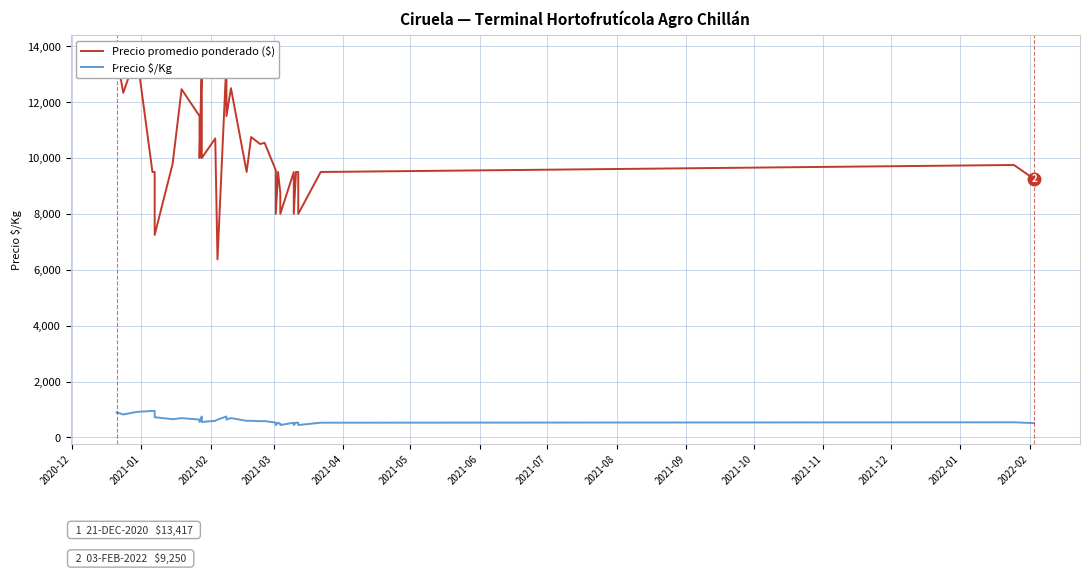

True or false: Precio promedio ponderado ($) has a value of 5673 at 16.

False